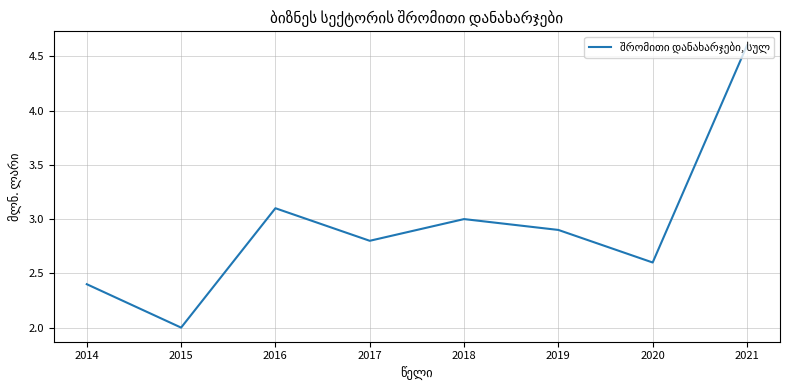

How many lines are shown in the chart?

1